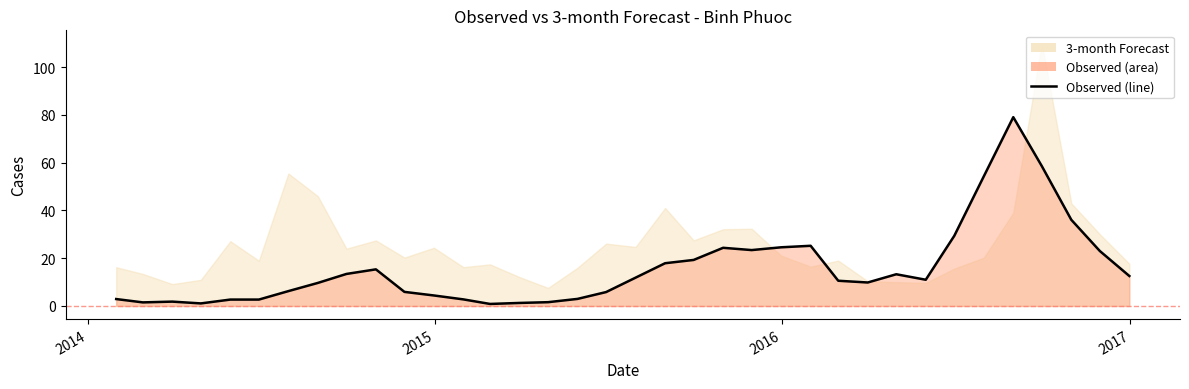

How many values are below 10?

17